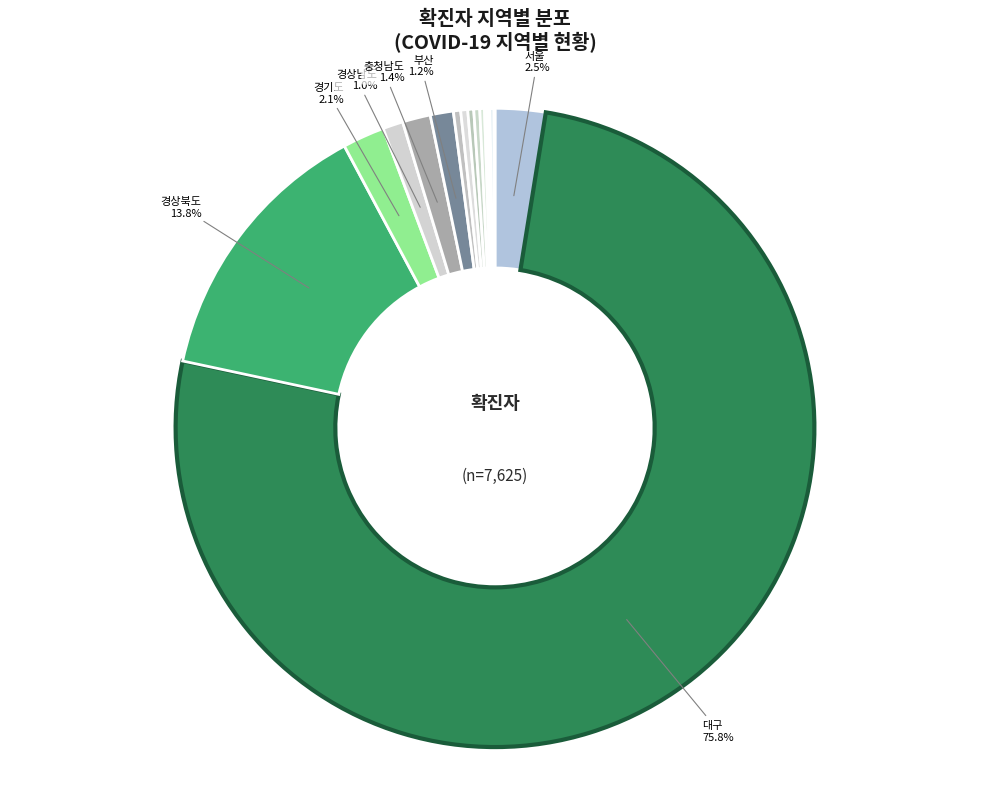

Which slice is the smallest?

전라남도